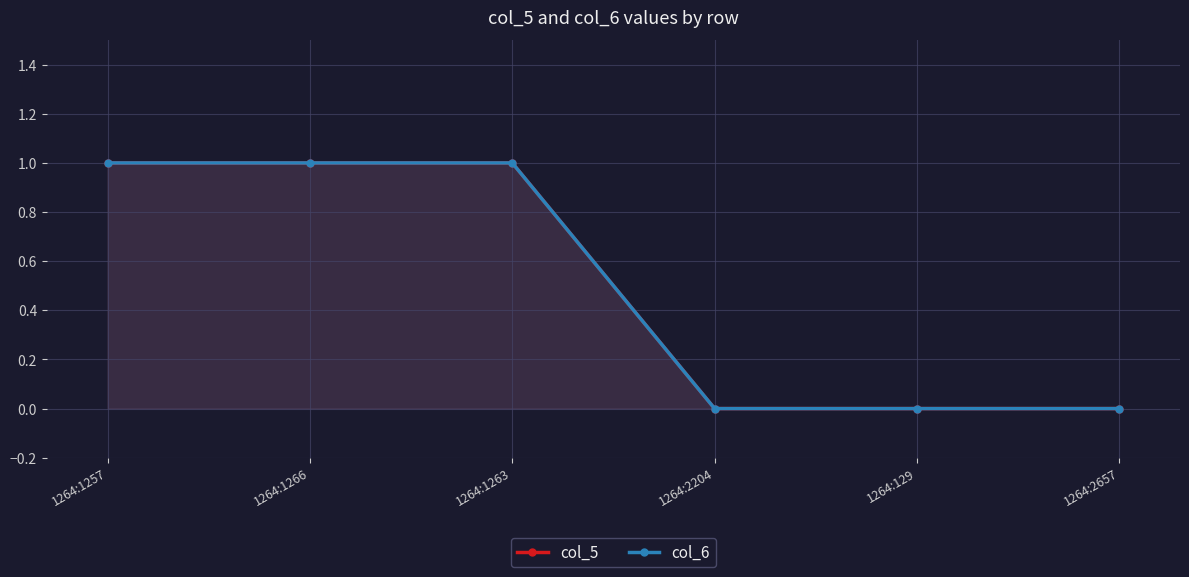

How many distinct data groups are displayed?

2